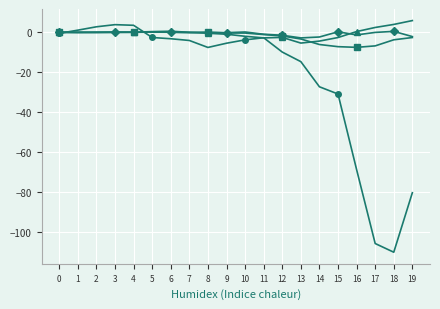

What is the difference between the highest and lowest values at 16?

69.3